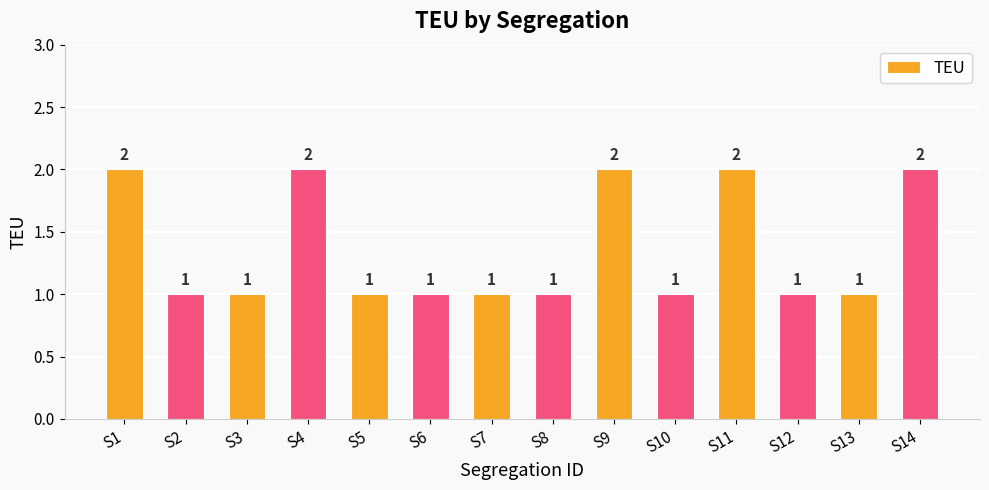

What is the minimum value shown in the chart?

1